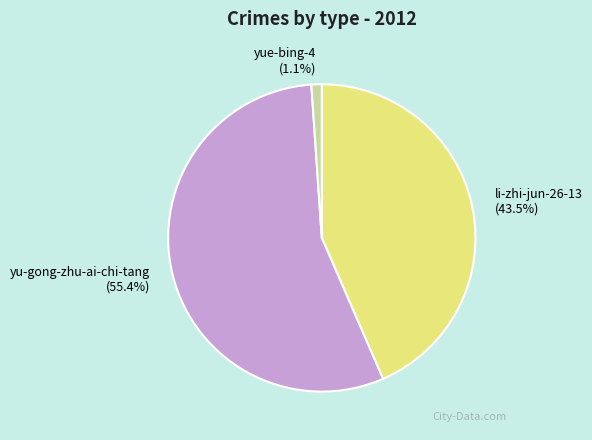

To the nearest percent, what portion does yue-bing-4 represent?

1%